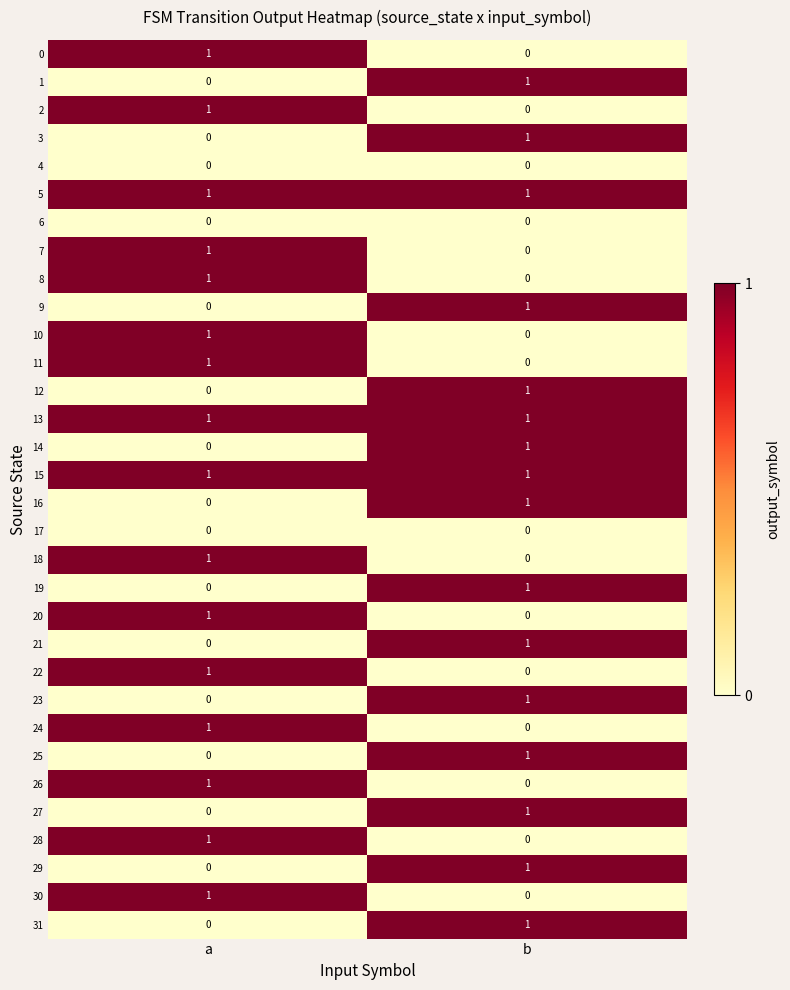

What is the total value across all series at a?

16